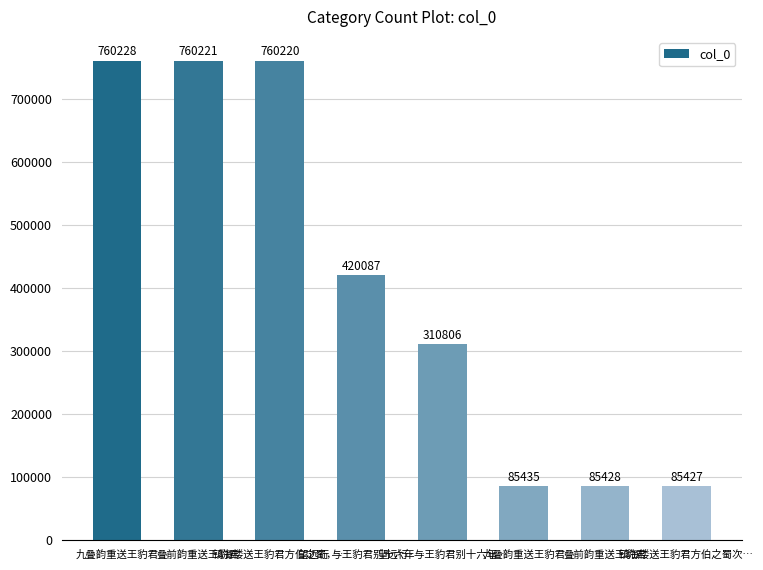

What is the difference between the maximum and minimum values?

674801